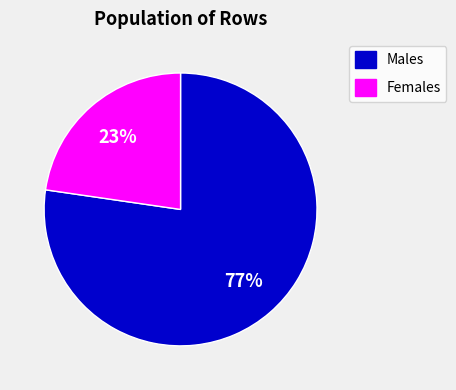

Is there a majority slice in this chart?

Yes